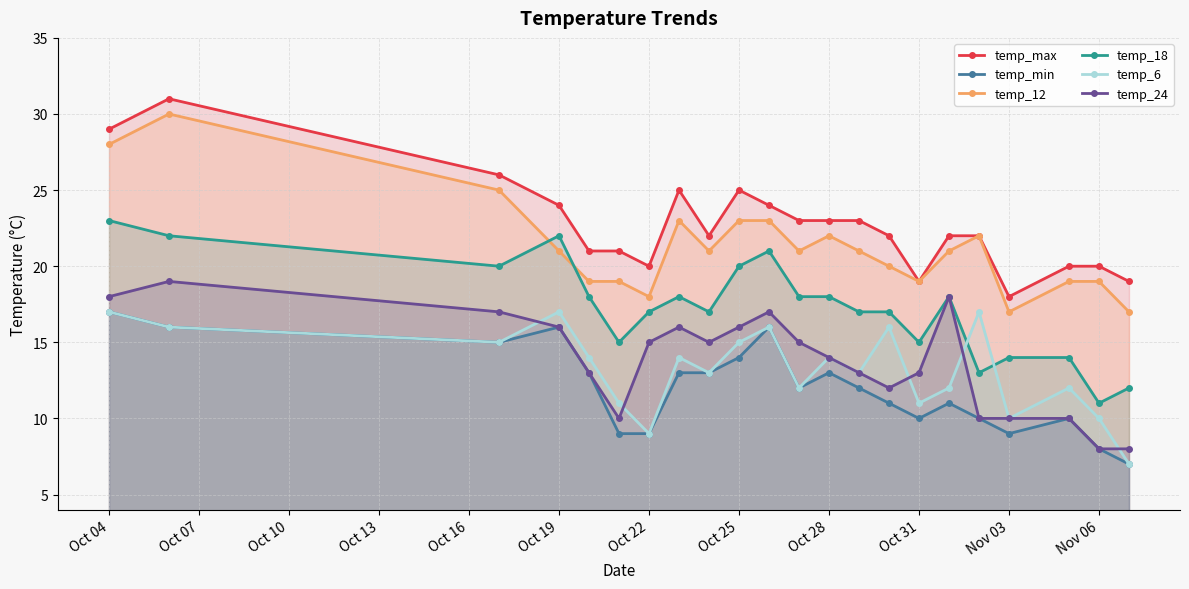

True or false: temp_24 and temp_max intersect in this chart.

False